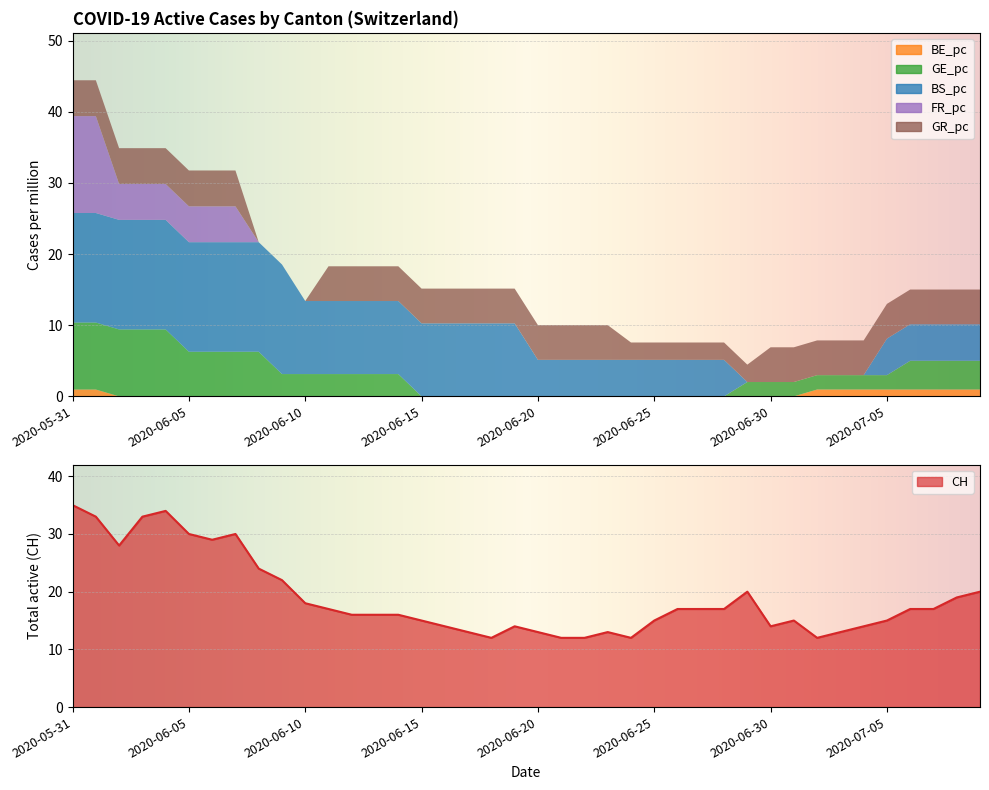

True or false: FR_pc and BS_pc cross at least once.

False